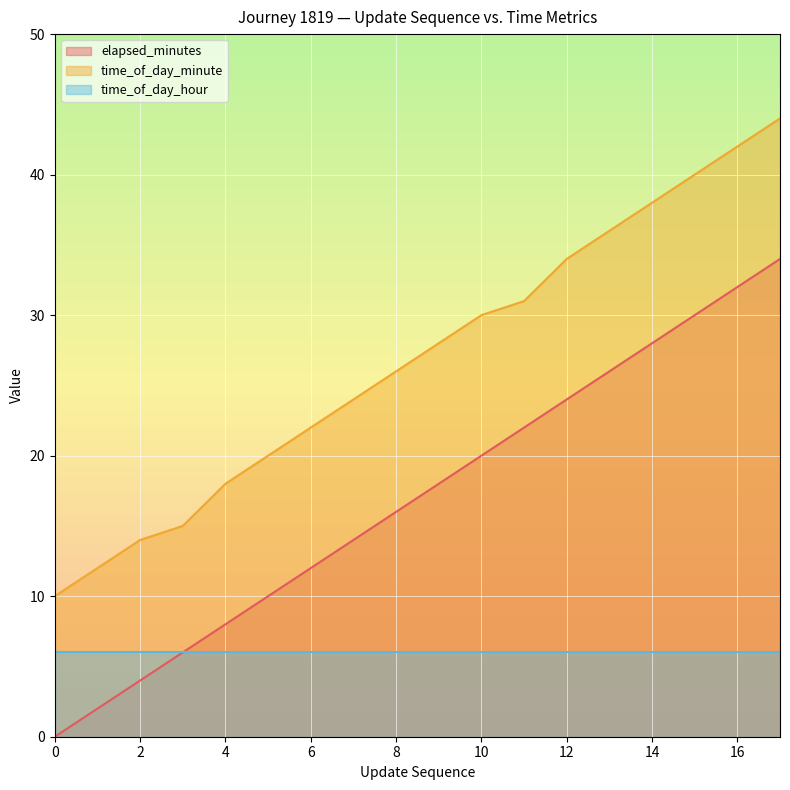

What is the minimum value for elapsed_minutes?

0